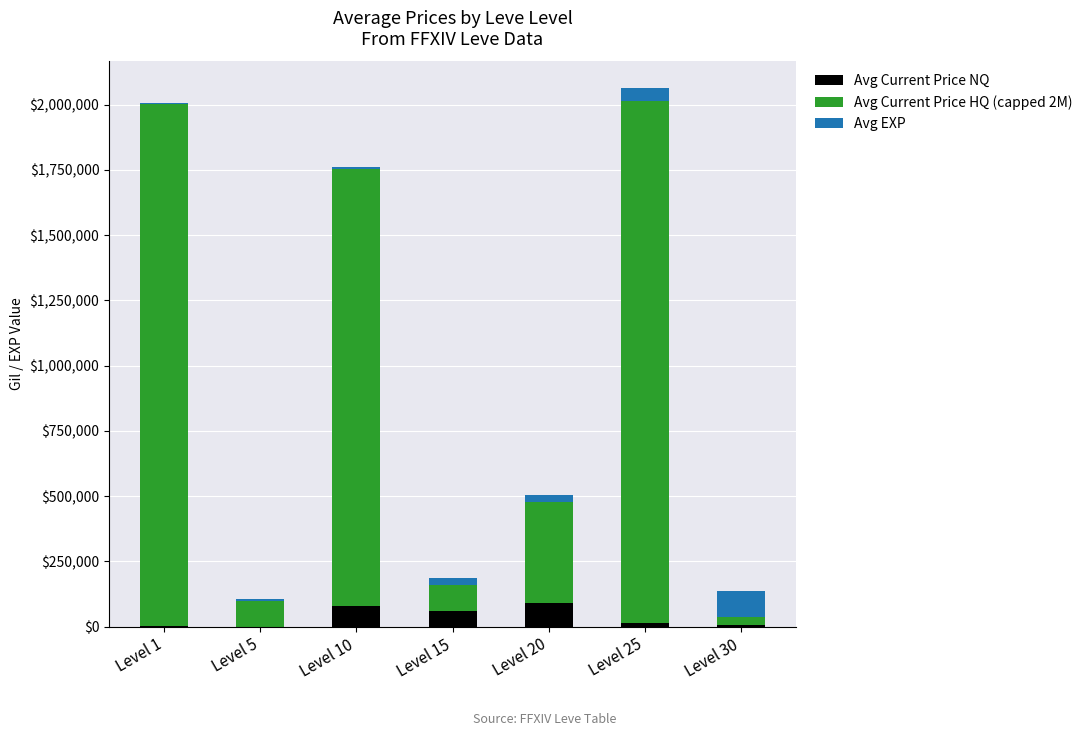

What is the maximum value for Avg Current Price NQ?

90018